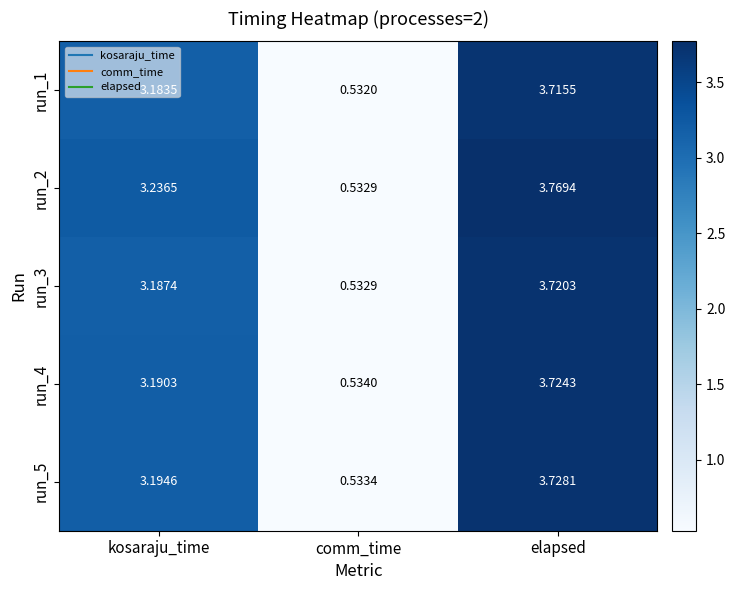

Which category has the lowest value across all series?

comm_time